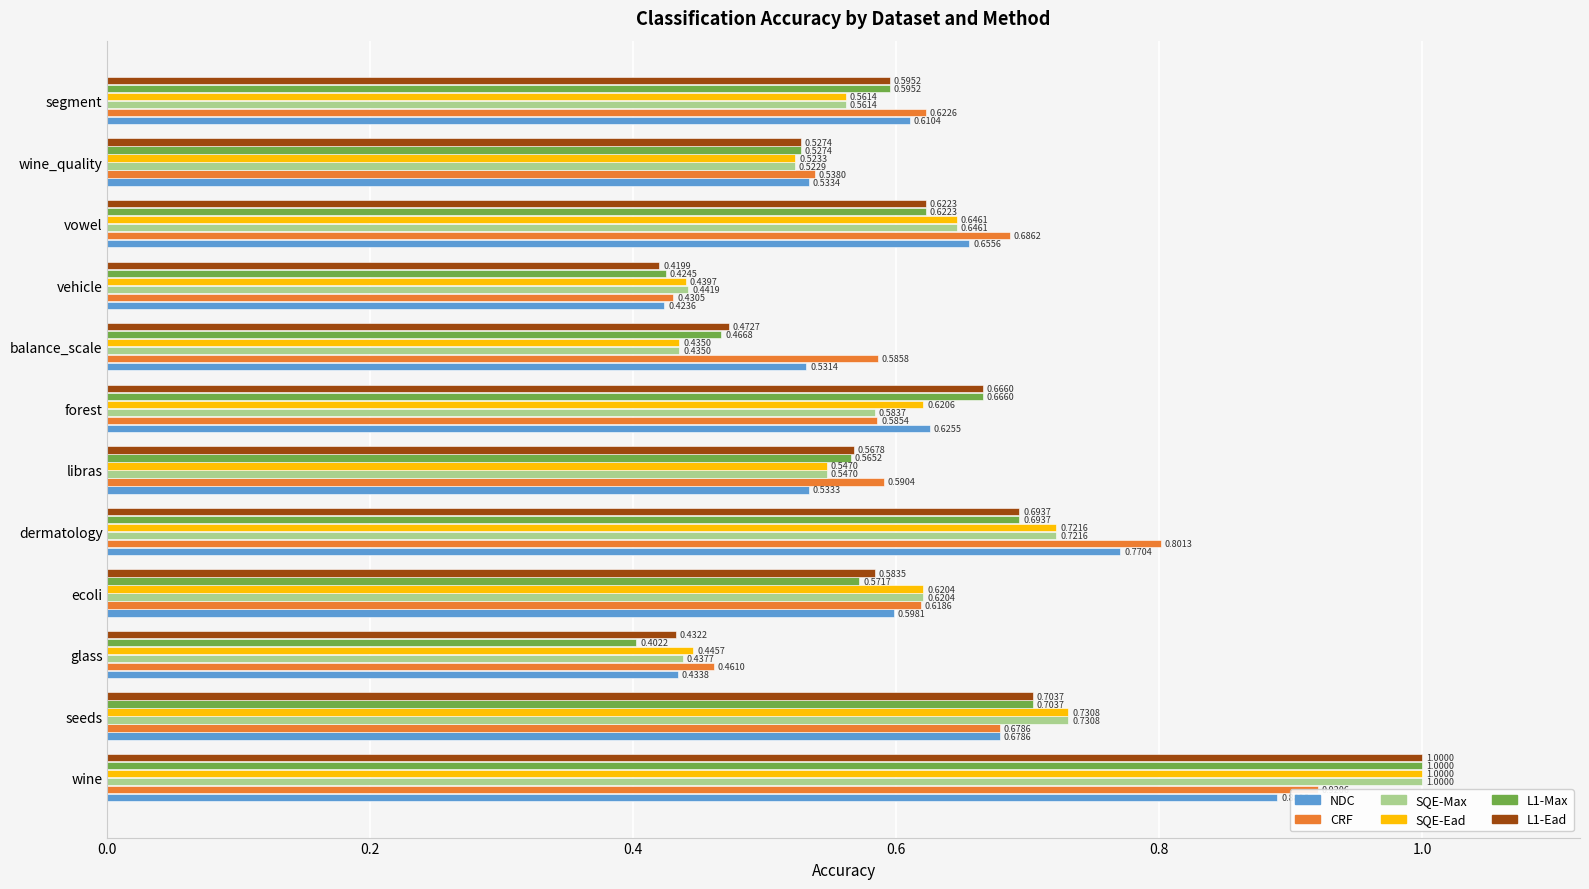

How many bars are there in total?

72